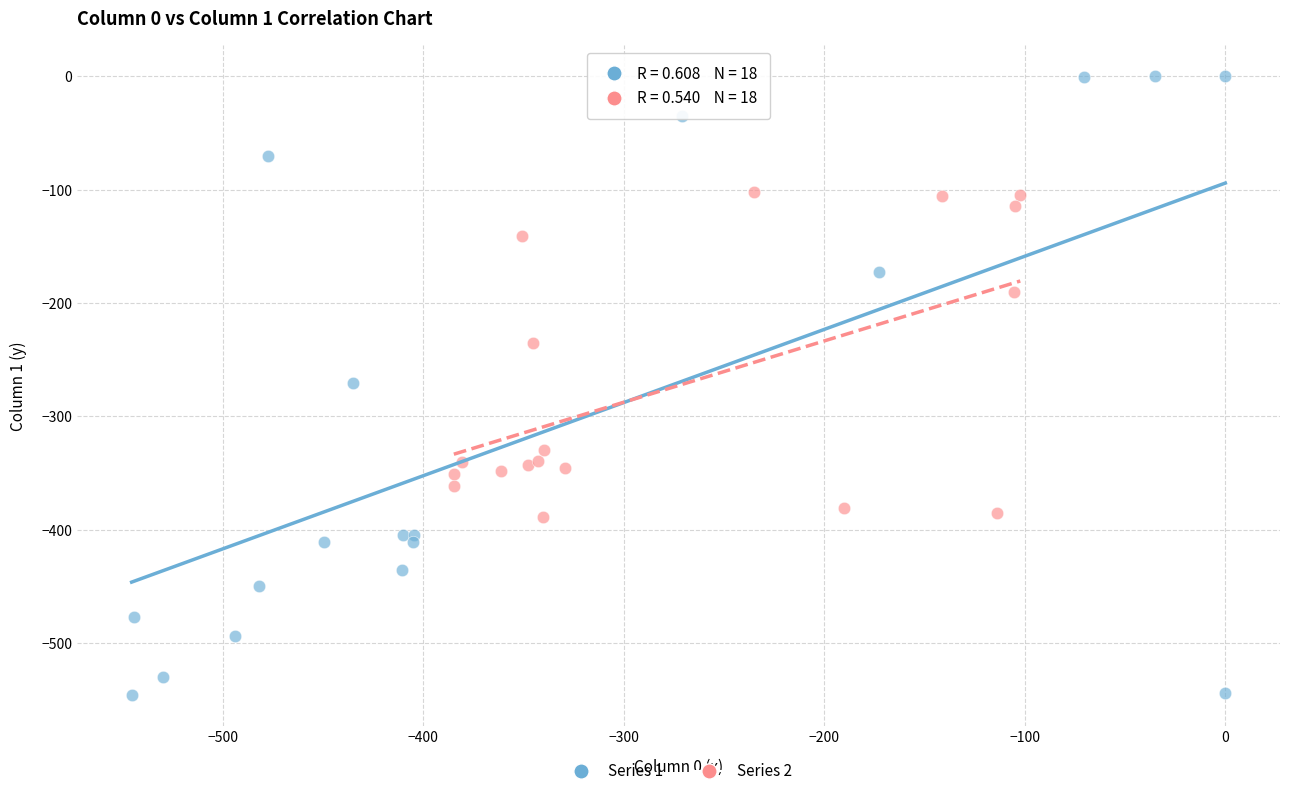

Which series reaches the maximum Y coordinate?

Series 1